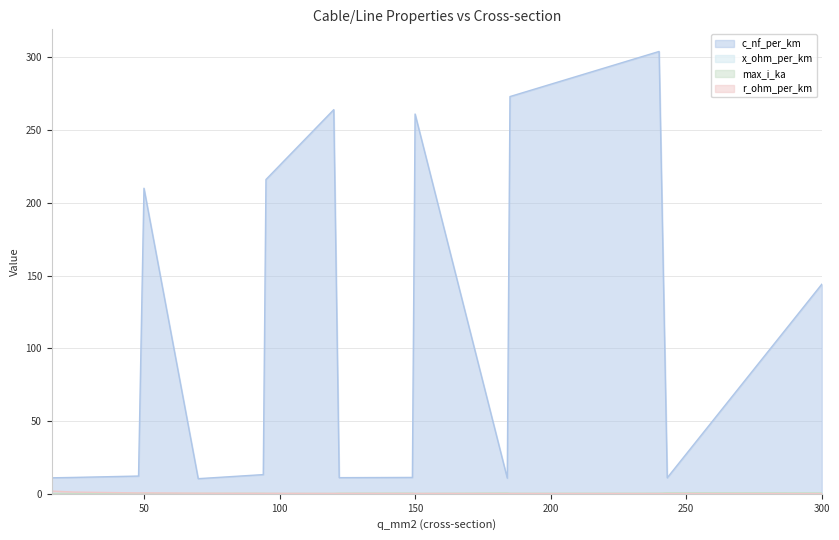

True or false: c_nf_per_km and r_ohm_per_km intersect in this chart.

False